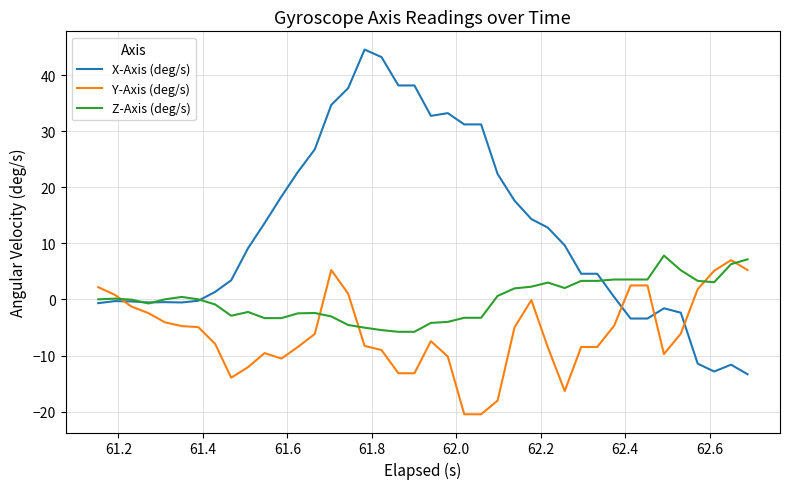

At how many categories does at least one series exceed 3?

32